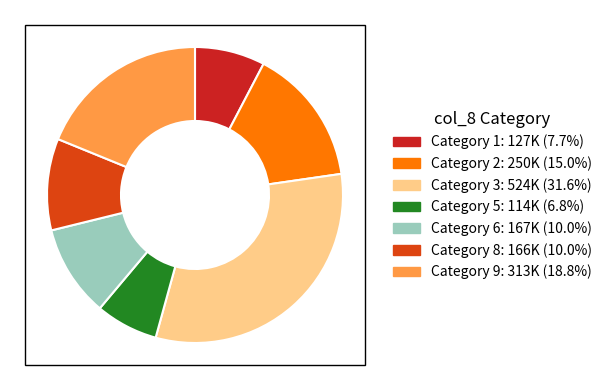

Does any single category account for the majority?

No